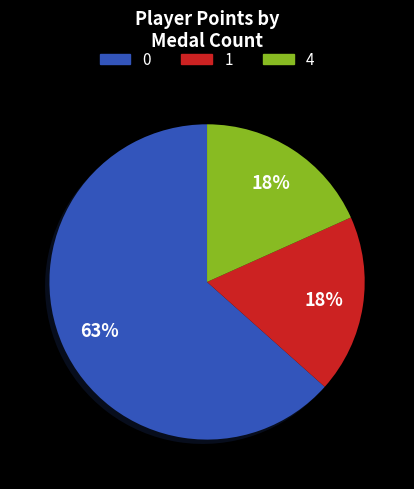

To the nearest percent, what is the difference between the largest and smallest slice percentages?

45%